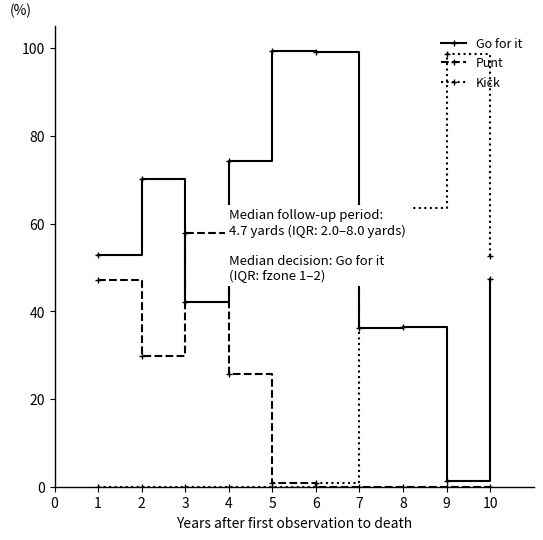

Is the value of Go for it at 2 greater than the value of Kick at 8?

Yes